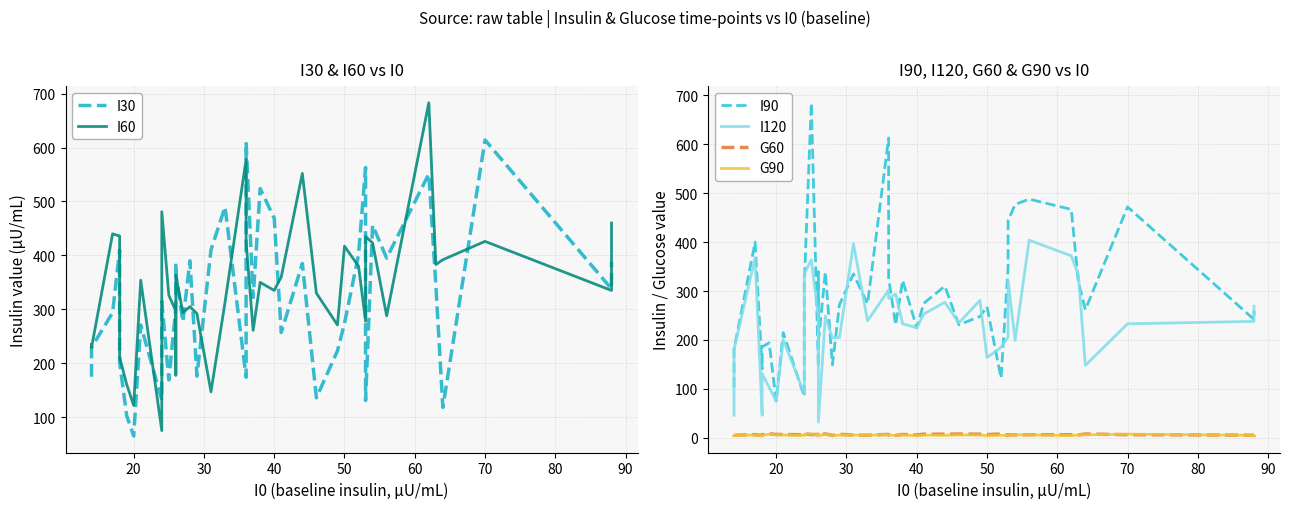

What is the highest value of the G60 series?

8.2